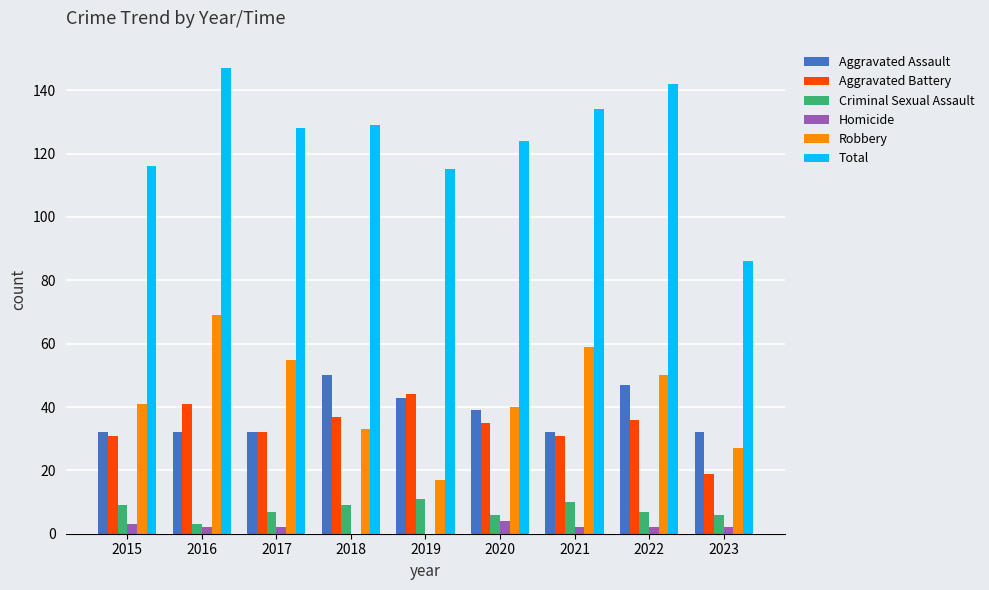

What is the highest value of the Aggravated Battery series?

44